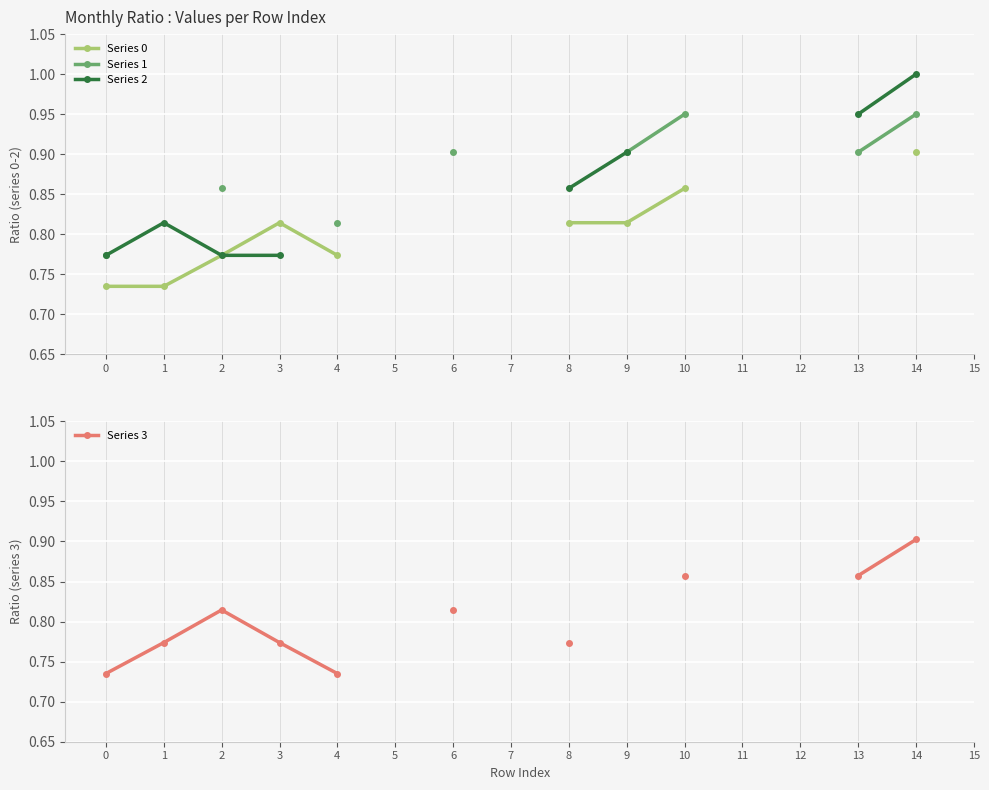

What is the lowest value of the Series 2 series?

0.8